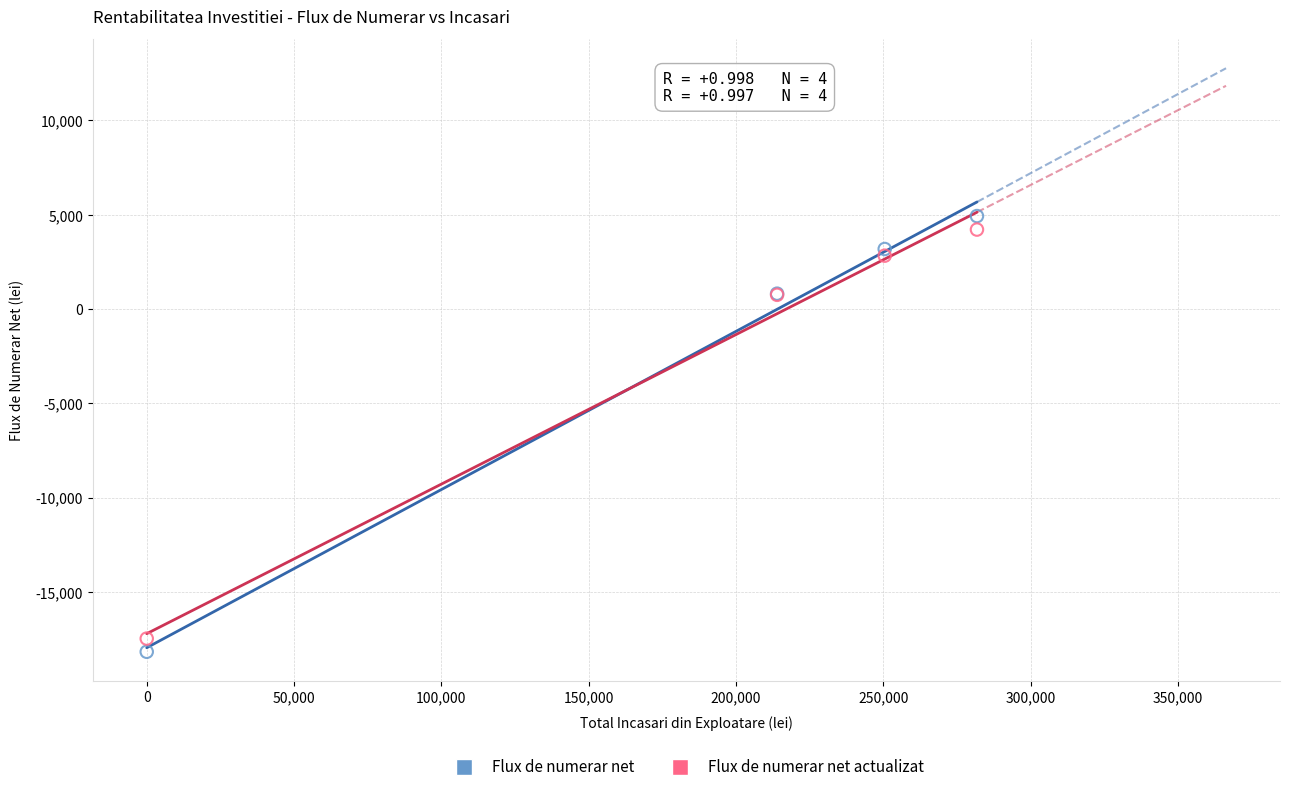

What is the X range (max minus min) for the scatter plot?

281796.9